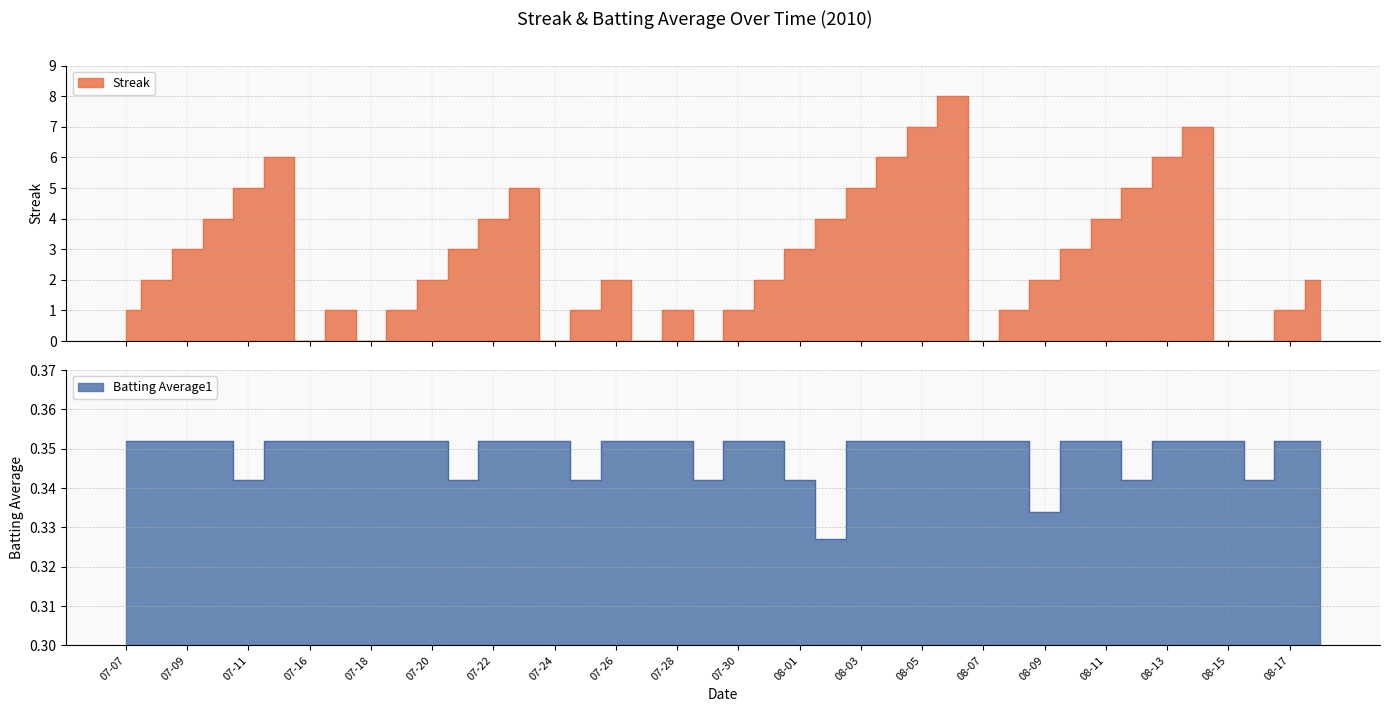

Is it true that Batting Average1 equals 0.6 at 08-17?

False